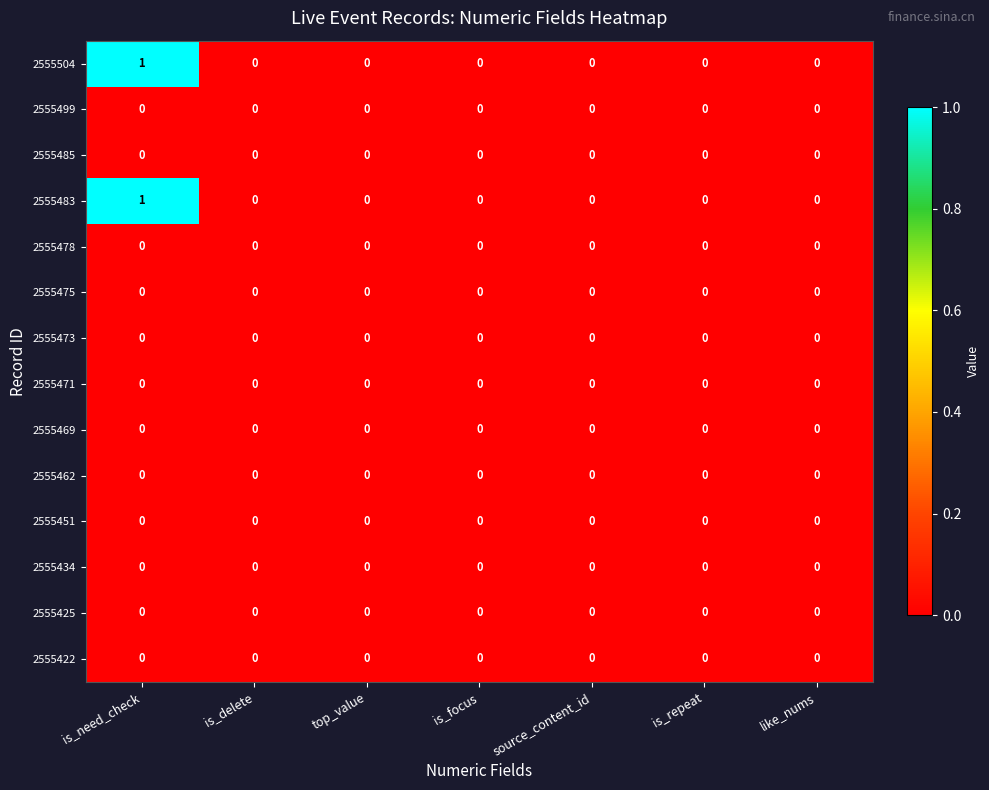

Is it true that 2555504 equals -1 at is_focus?

False